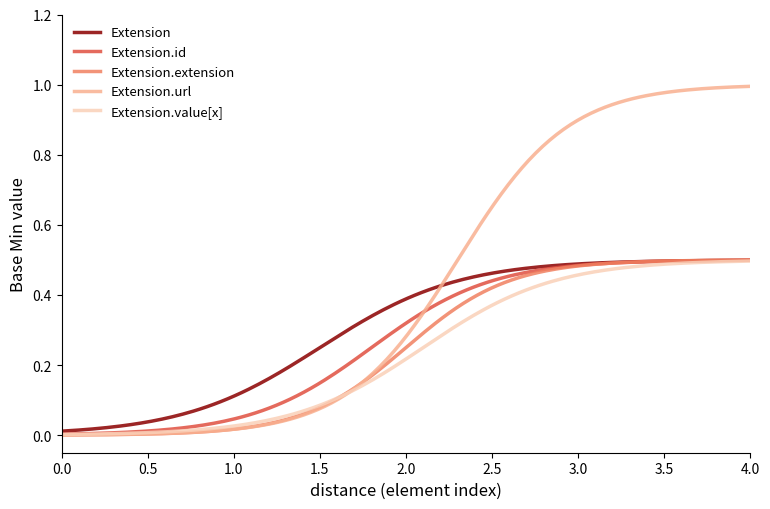

Which series has the widest spread of values?

Extension.url